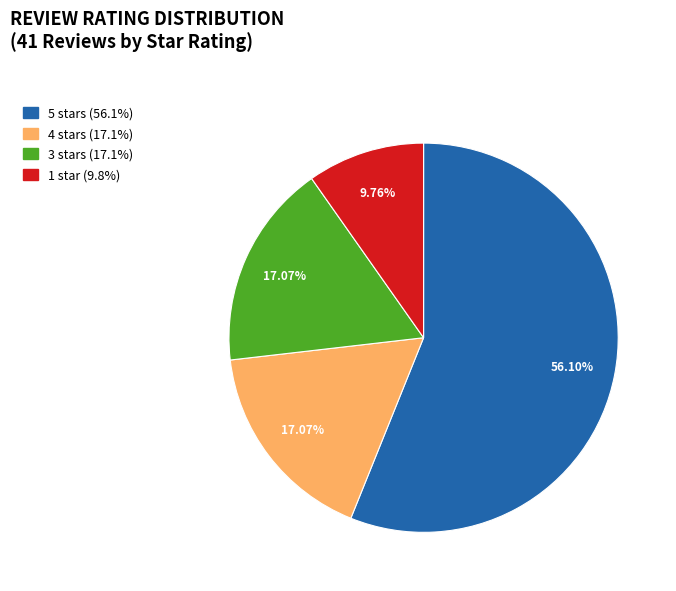

Does any single category account for the majority?

Yes